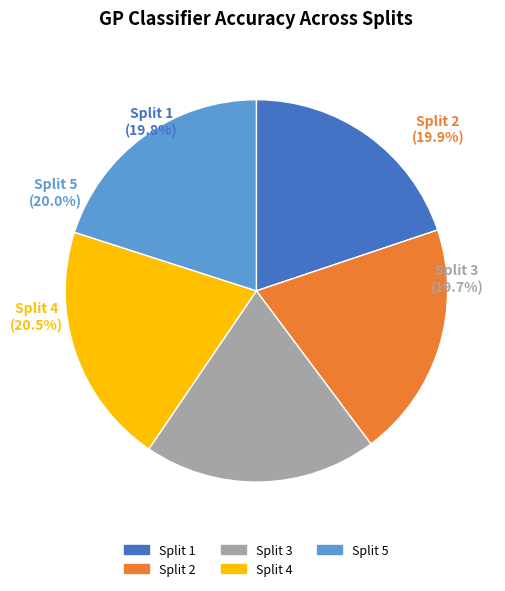

Rank the categories by value from highest to lowest.

Split 4, Split 5, Split 2, Split 1, Split 3